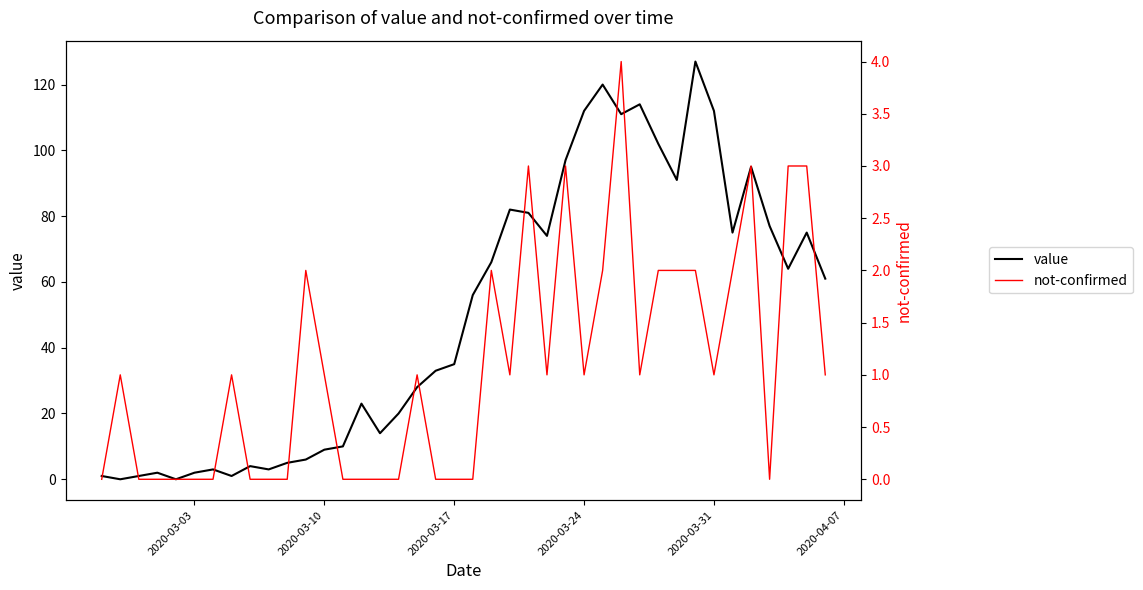

What are all the series names shown in the legend?

value, not-confirmed